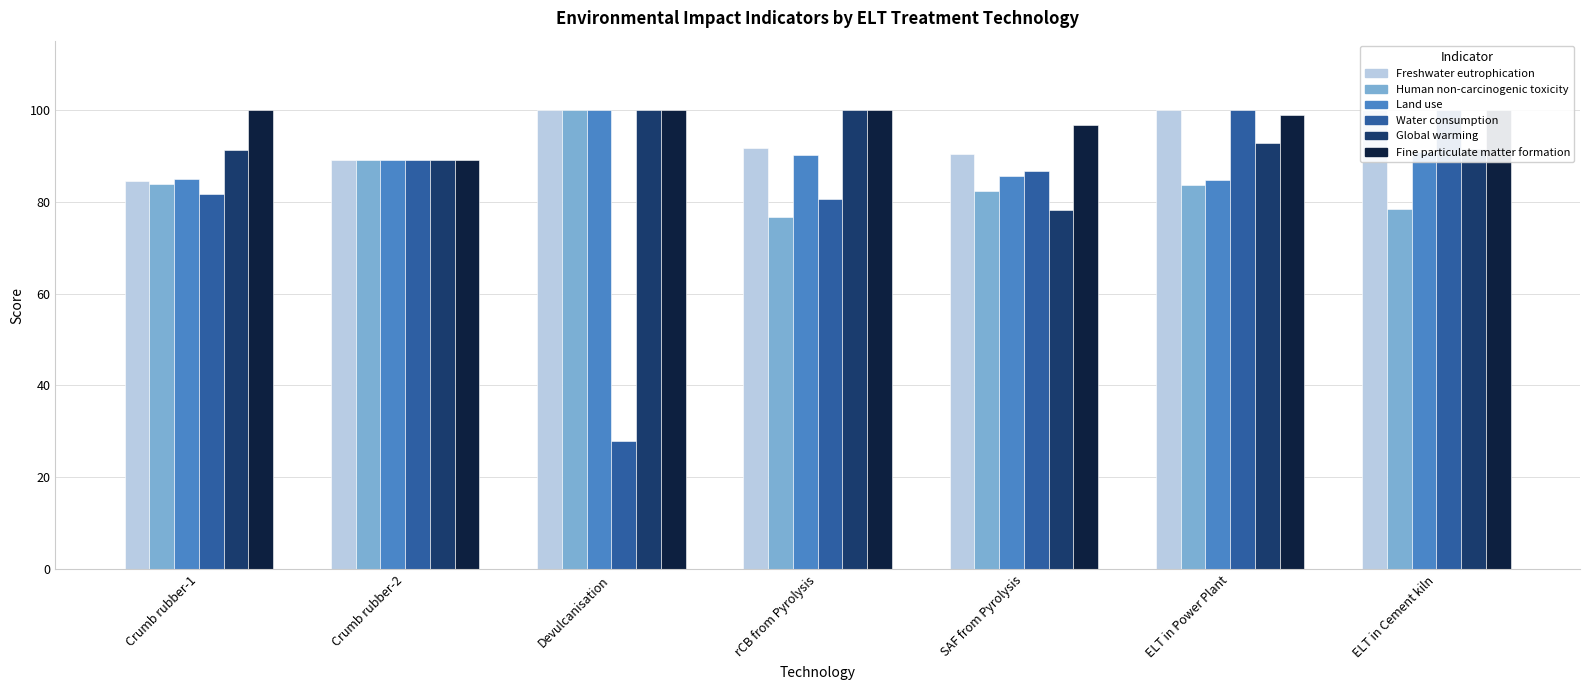

Reading left to right, what are all the values shown in this chart?

Freshwater eutrophication: Crumb rubber-1=84.6	Crumb rubber-2=89.1	Devulcanisation=100.0	rCB from Pyrolysis=91.6	SAF from Pyrolysis=90.2	ELT in Power Plant=100.0	ELT in Cement kiln=100.0
Human non-carcinogenic toxicity: Crumb rubber-1=83.7	Crumb rubber-2=89.1	Devulcanisation=100.0	rCB from Pyrolysis=76.6	SAF from Pyrolysis=82.4	ELT in Power Plant=83.6	ELT in Cement kiln=78.4
Land use: Crumb rubber-1=84.8	Crumb rubber-2=89.1	Devulcanisation=100.0	rCB from Pyrolysis=90.2	SAF from Pyrolysis=85.6	ELT in Power Plant=84.6	ELT in Cement kiln=90.8
Water consumption: Crumb rubber-1=81.5	Crumb rubber-2=89.1	Devulcanisation=27.8	rCB from Pyrolysis=80.5	SAF from Pyrolysis=86.6	ELT in Power Plant=100.0	ELT in Cement kiln=100.0
Global warming: Crumb rubber-1=91.3	Crumb rubber-2=89.1	Devulcanisation=100.0	rCB from Pyrolysis=100.0	SAF from Pyrolysis=78.2	ELT in Power Plant=92.8	ELT in Cement kiln=91.4
Fine particulate matter formation: Crumb rubber-1=100.0	Crumb rubber-2=89.1	Devulcanisation=100.0	rCB from Pyrolysis=100.0	SAF from Pyrolysis=96.7	ELT in Power Plant=98.9	ELT in Cement kiln=100.0